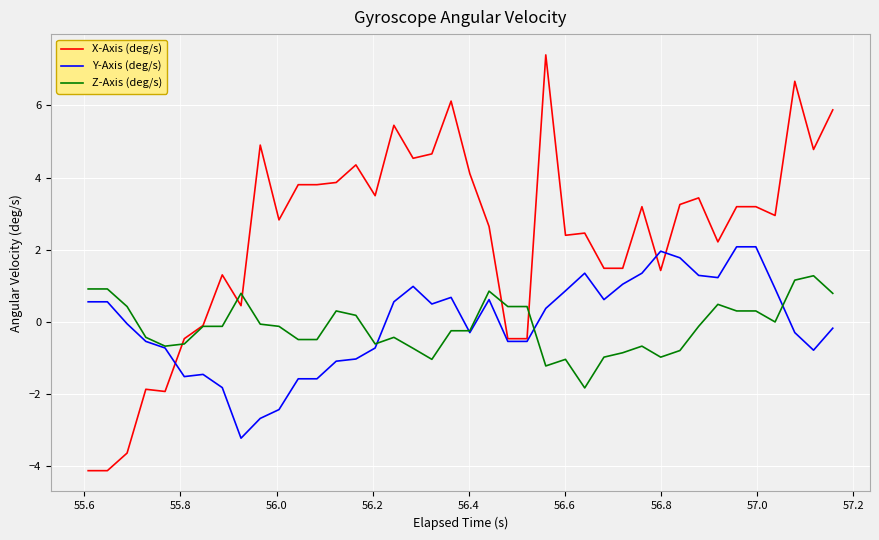

How many values in the Y-Axis (deg/s) series exceed 0?

20